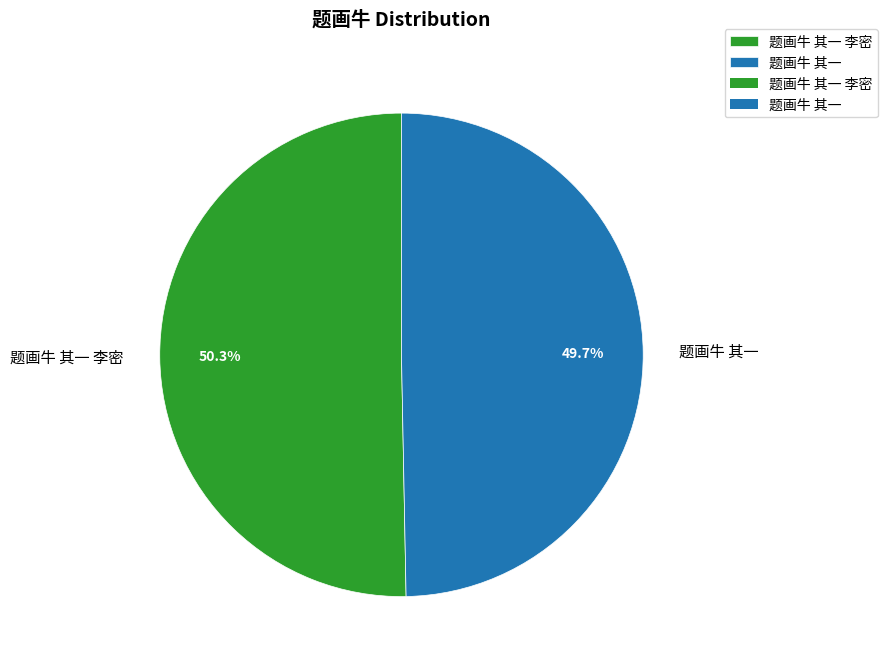

To the nearest percent, what percentage of the pie is 题画牛 其一 李密?

50%